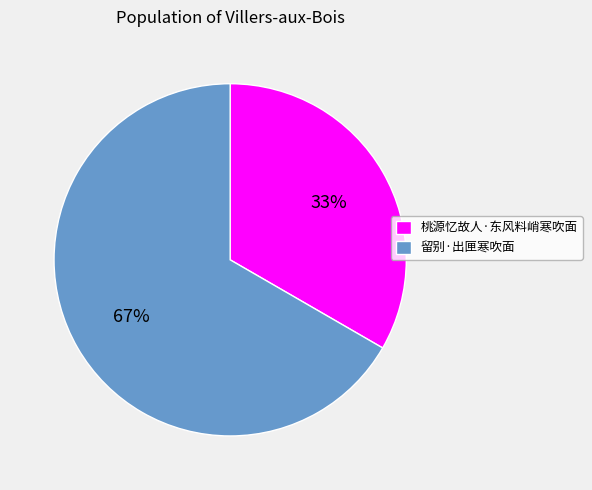

How many segments does this pie chart have?

2